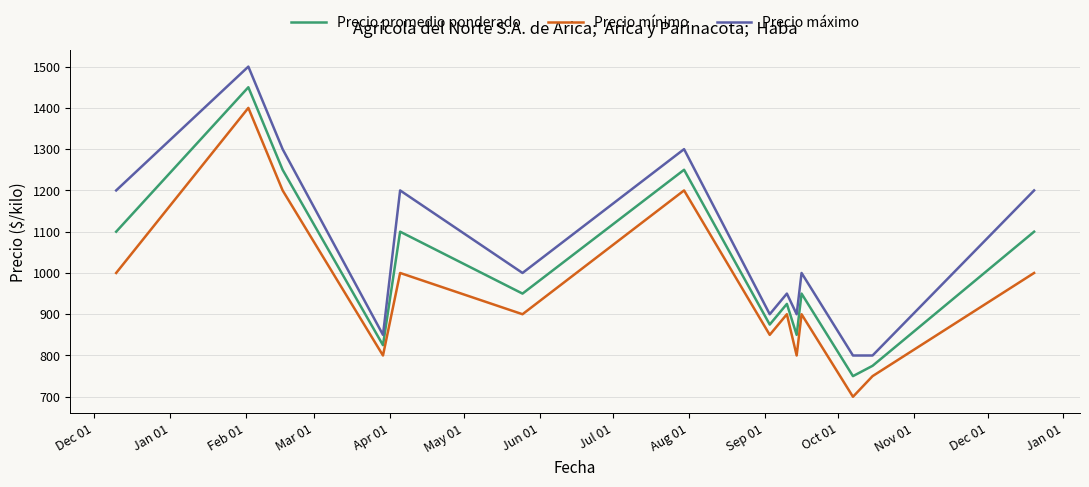

What is the highest value of the Precio promedio ponderado series?

1450